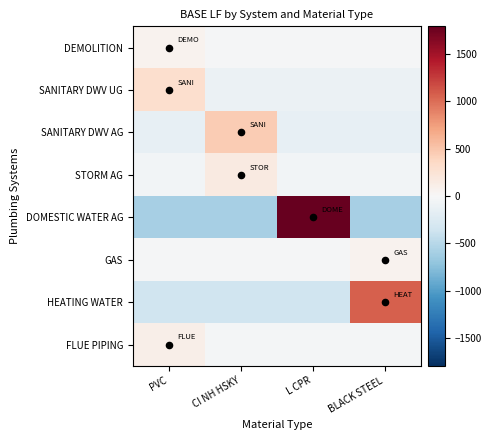

Which series has the largest range (max minus min)?

DOMESTIC WATER AG